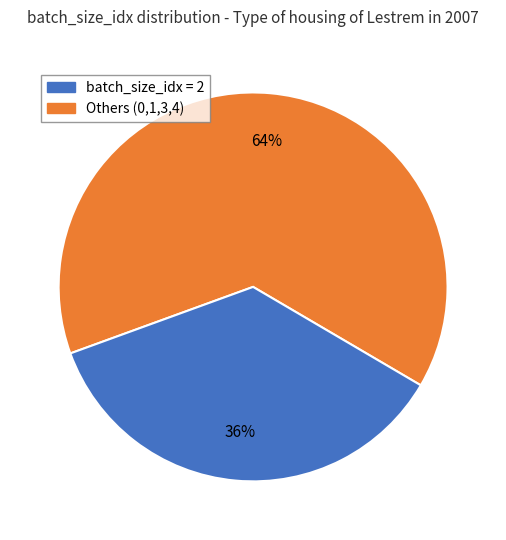

To the nearest percent, what is the average slice percentage?

50%